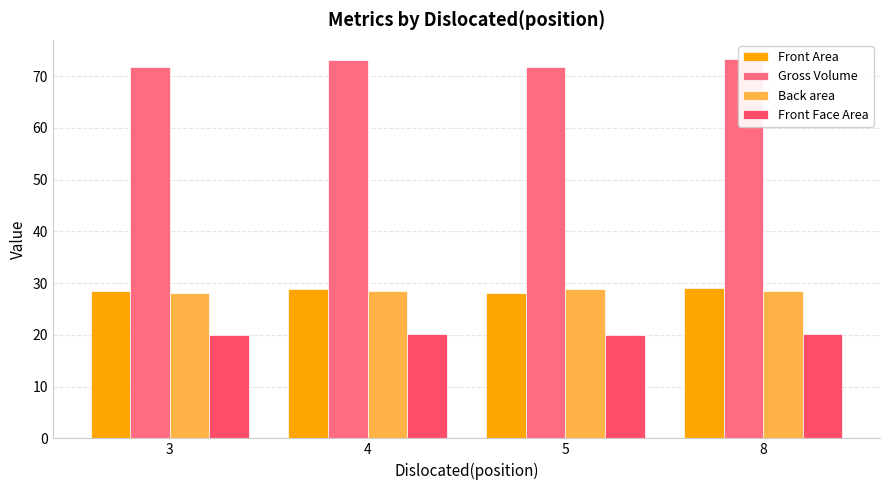

Is it true that Gross Volume equals 117.6 at 8?

False